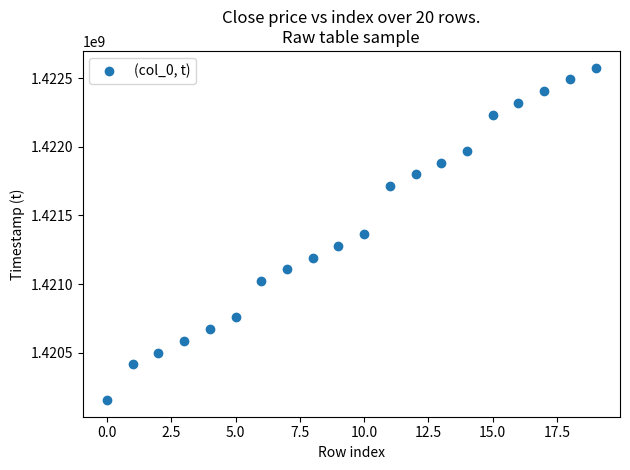

What is the range of Y values (max minus min)?

2419200